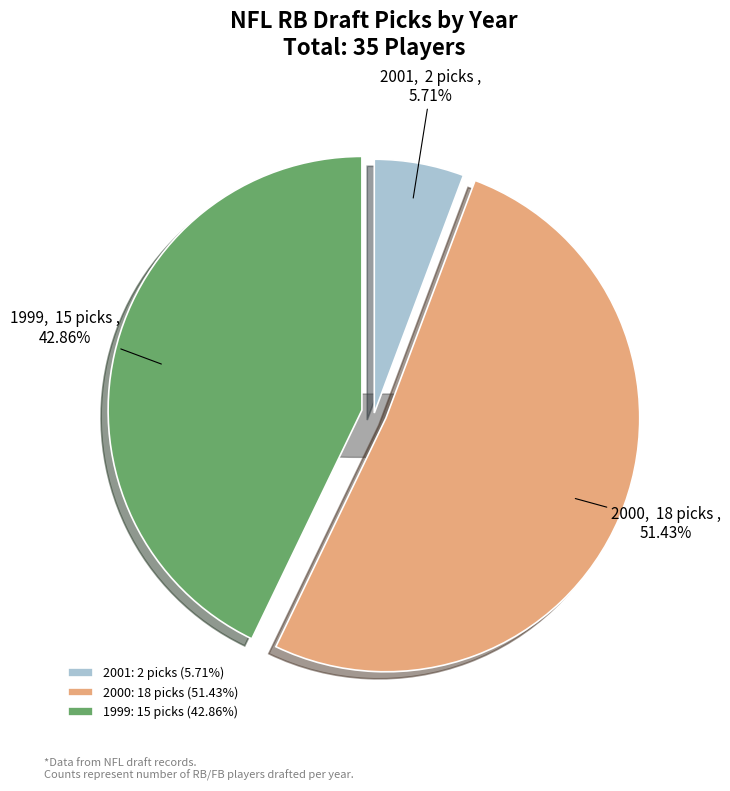

What is the change in value from 2001 to 2000?

+16